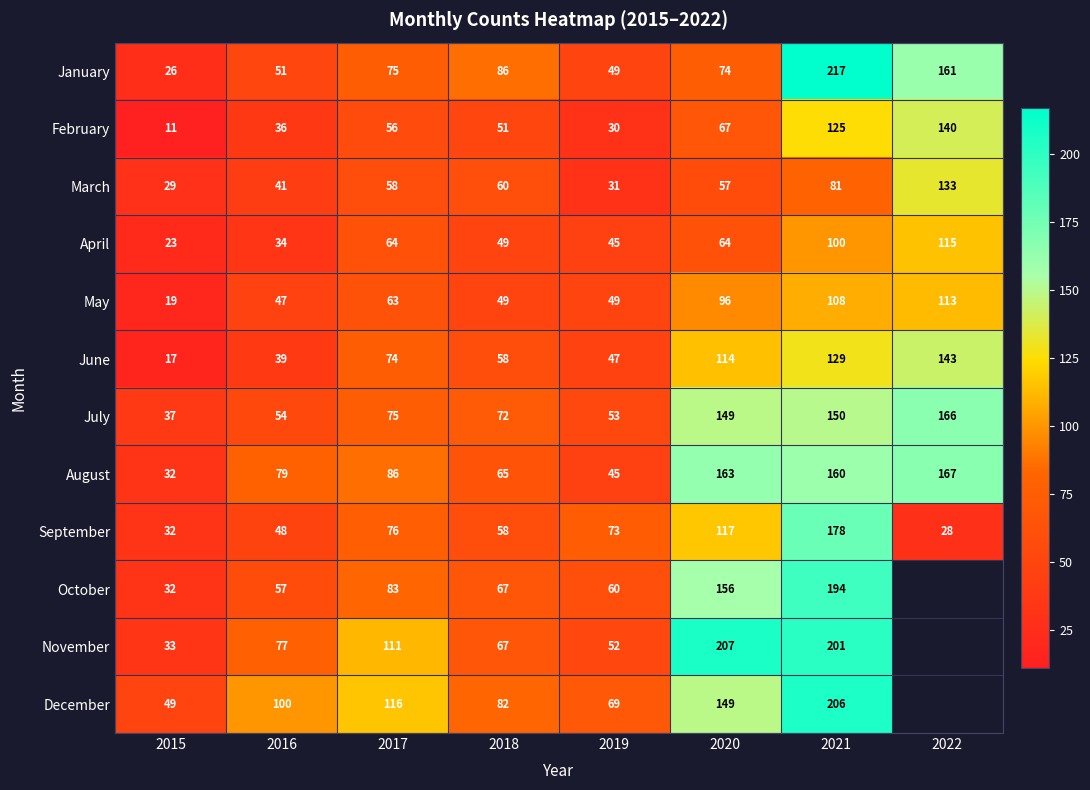

True or false: June has a value of 129 at 2021.

True